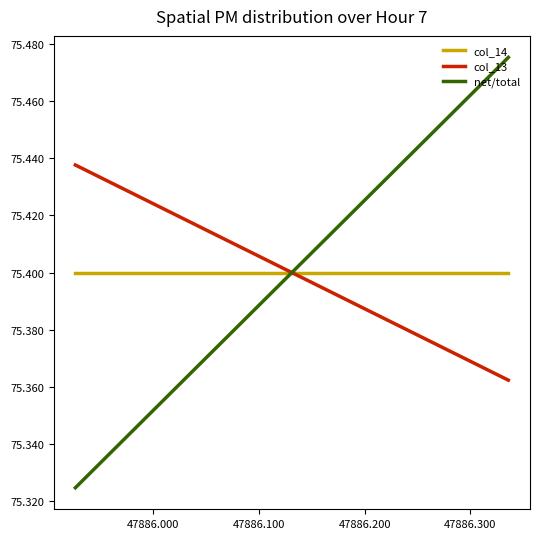

List the series in order of their peak value, lowest first.

col_14, col_13, net/total